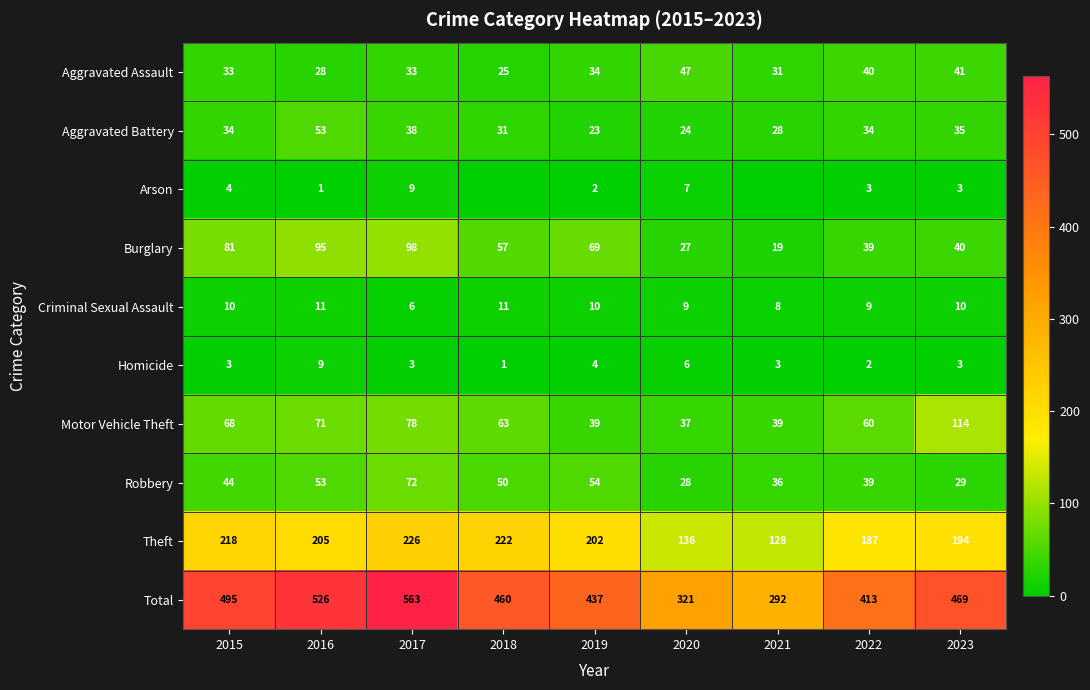

Rank the series at 2015 from highest to lowest value.

Total, Theft, Burglary, Motor Vehicle Theft, Robbery, Aggravated Battery, Aggravated Assault, Criminal Sexual Assault, Arson, Homicide